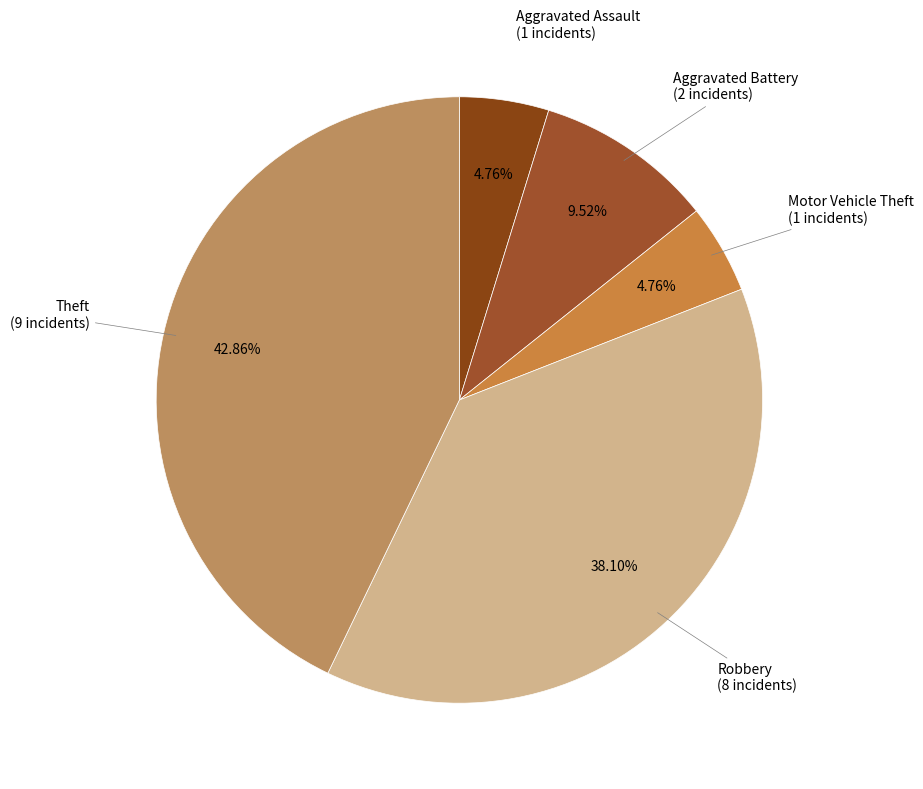

How many slices are in this pie chart?

5